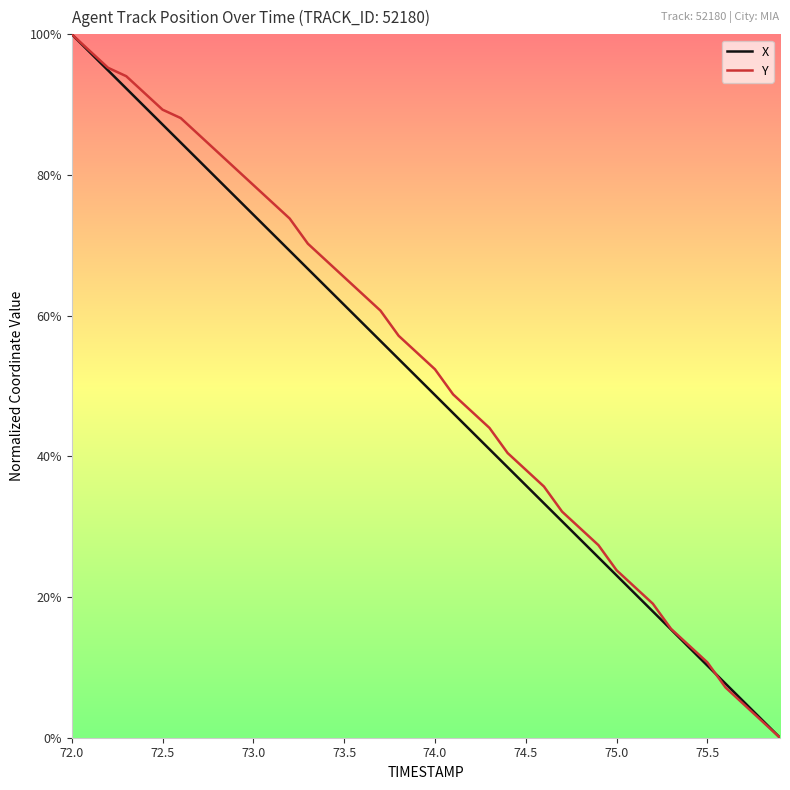

What is the maximum value for Y?

100.0